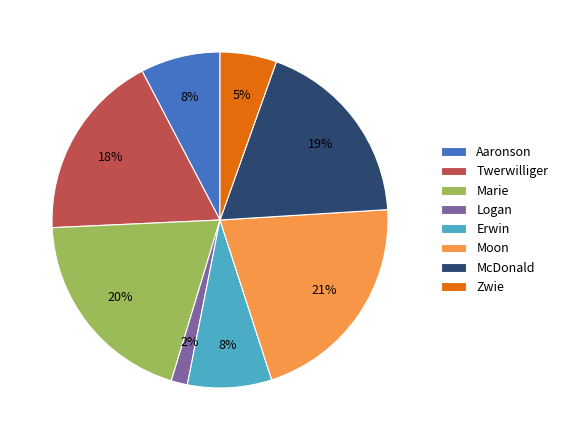

Is the sum of Logan and Erwin greater than half?

No